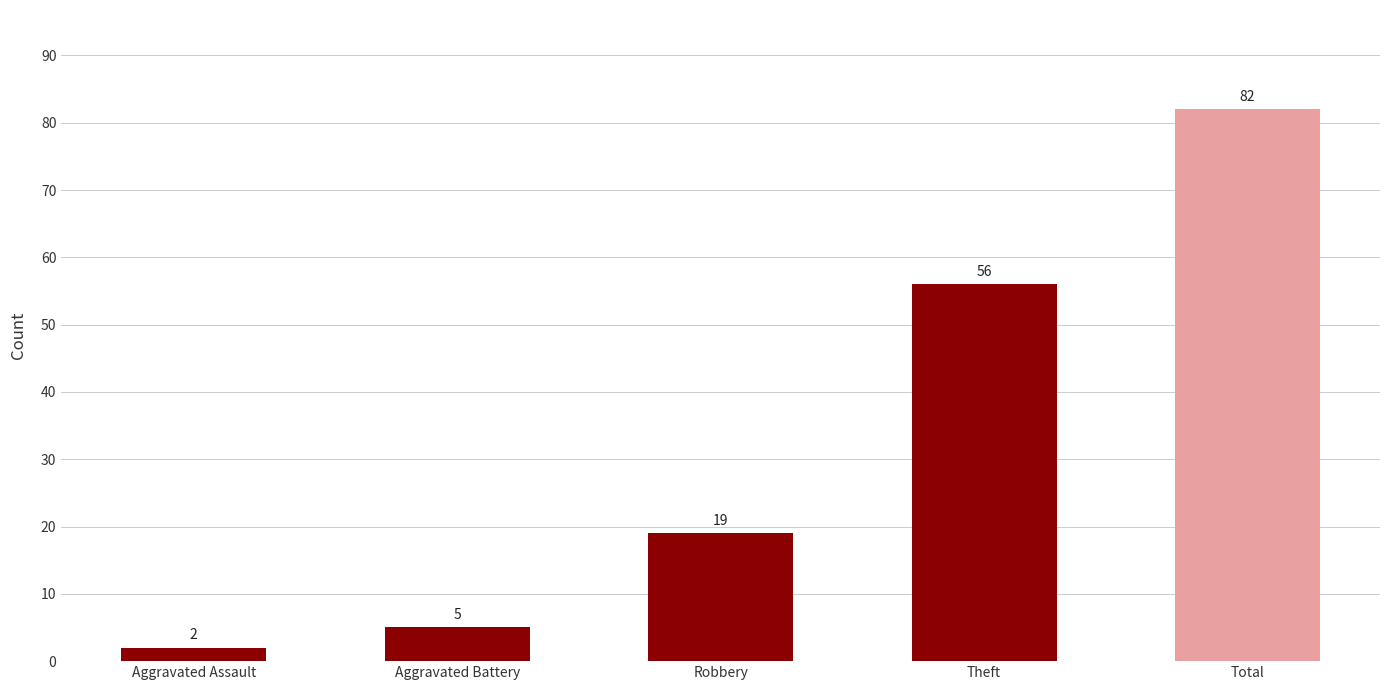

How many values are below 19?

2